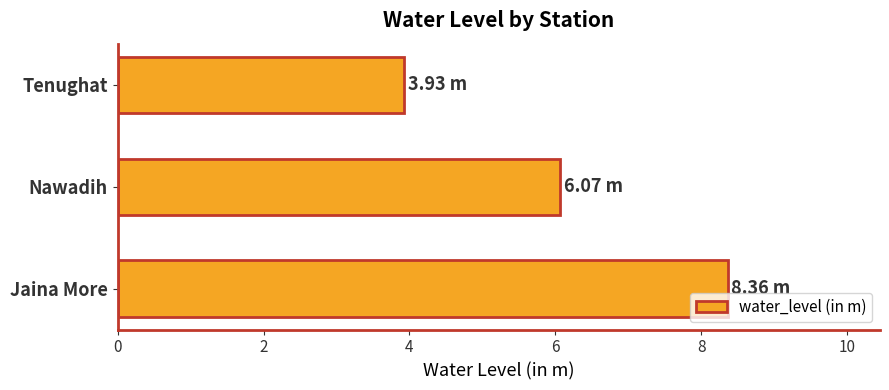

What is the change in value from Jaina More to Tenughat?

-4.4